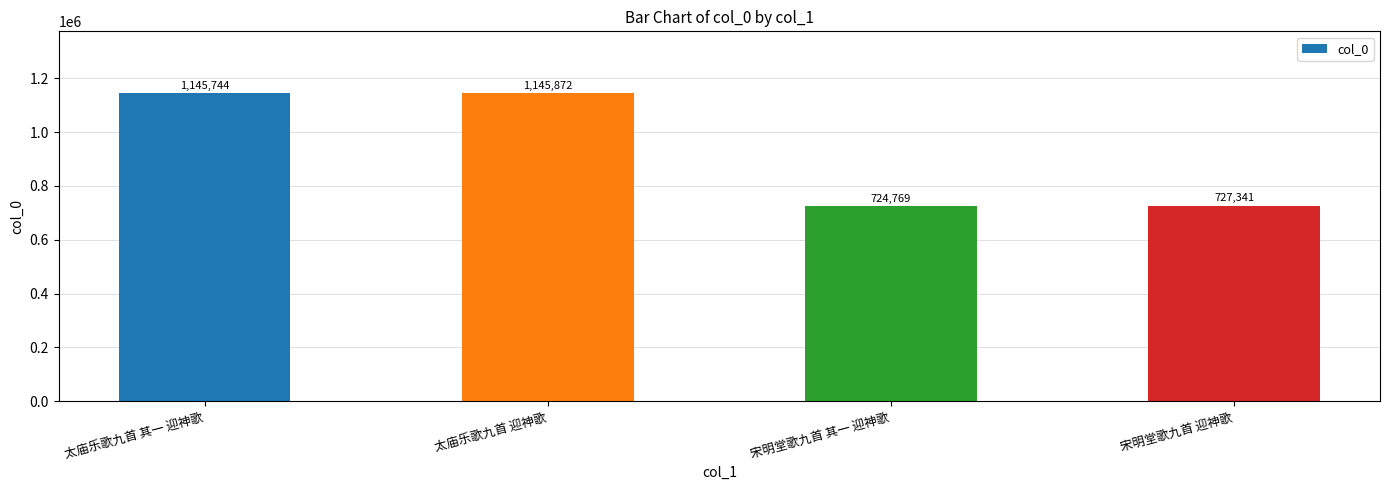

Does the chart contain stacked bars?

No